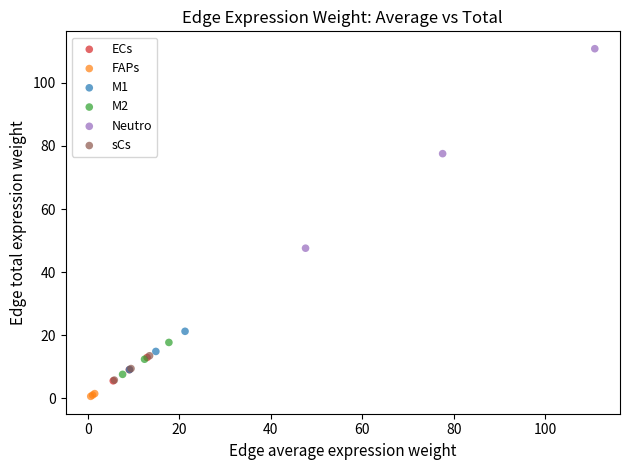

Which series has the widest spread of Y values?

Neutro